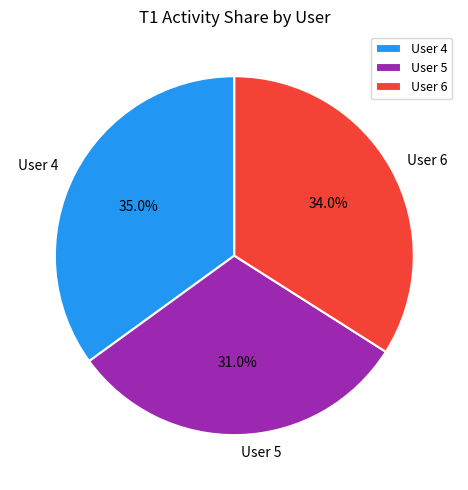

To the nearest percent, what is the average slice percentage?

33%